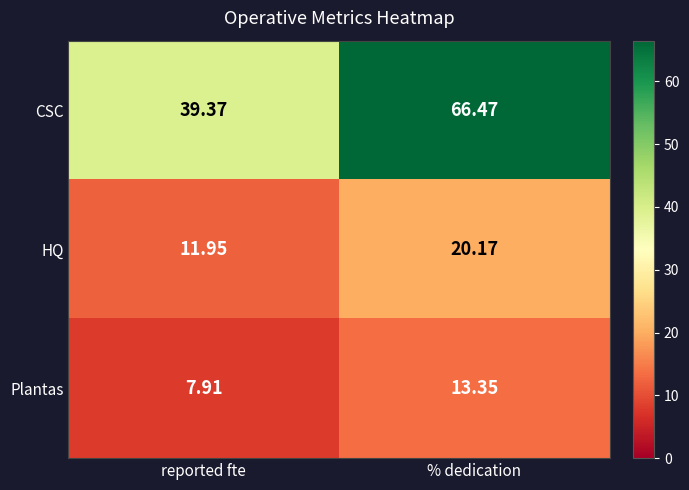

Which category has the lowest value in the HQ series?

reported fte